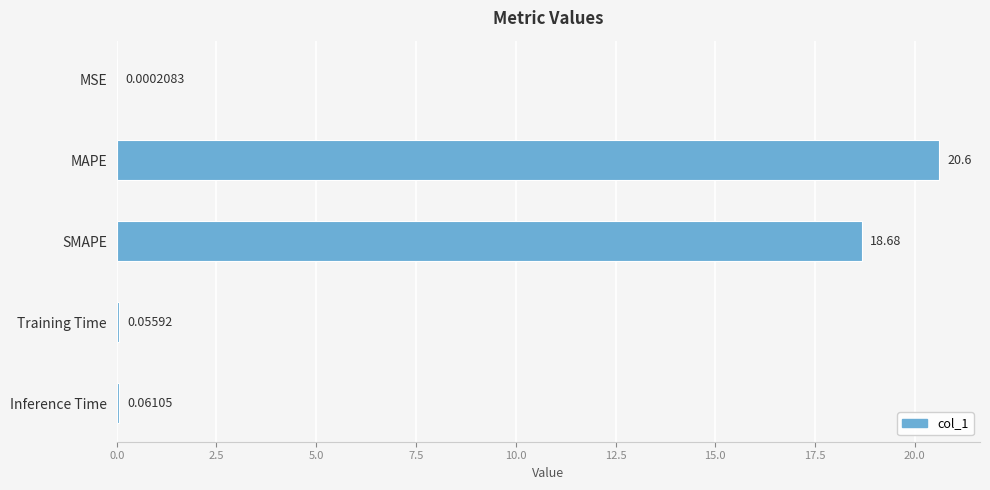

Which label corresponds to the largest value in the chart?

MAPE